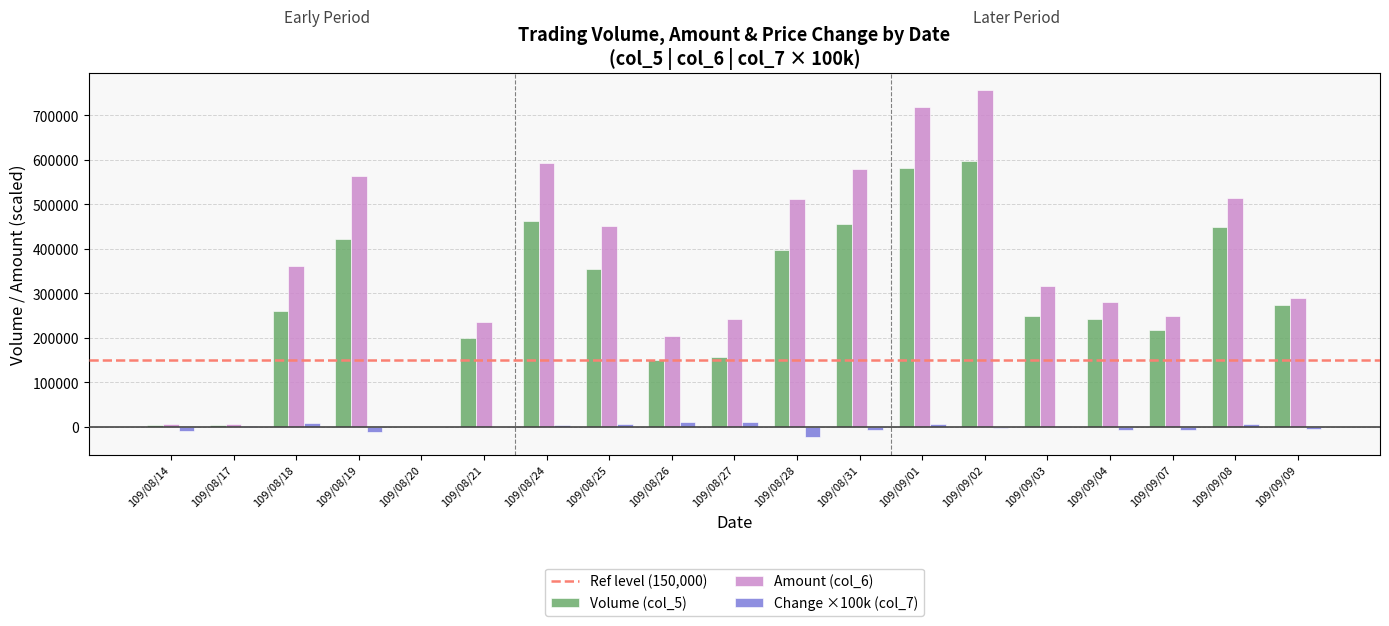

Count the number of categories in the chart.

19